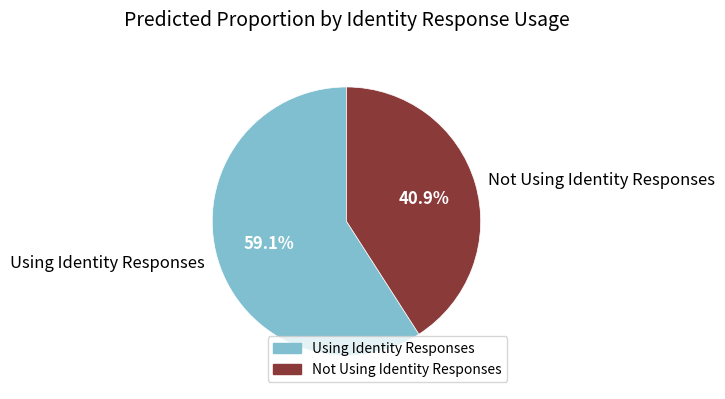

Is it true that Not Using Identity Responses is 32% of the pie?

False